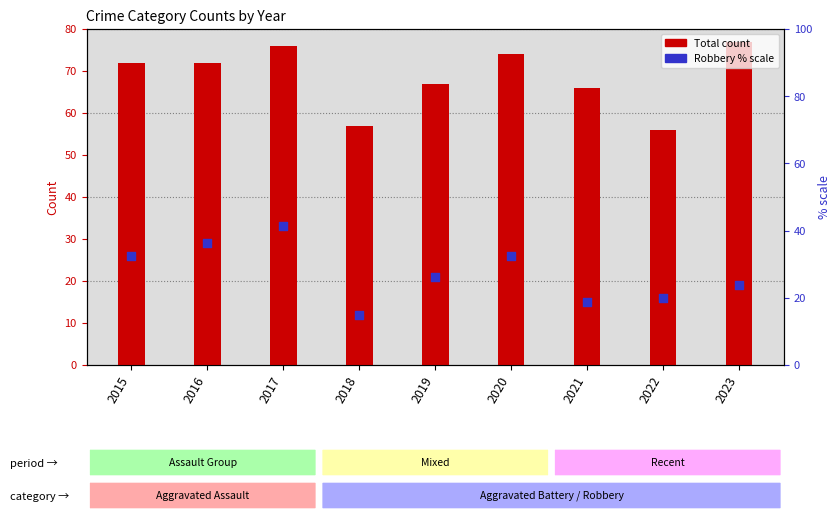

What is the total value across all series at 2019?

93.2